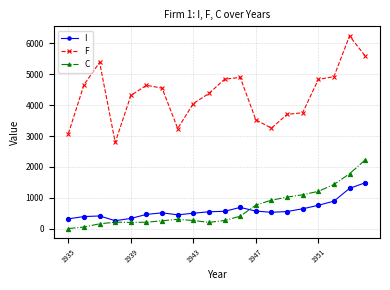

True or false: F and C cross at least once.

False